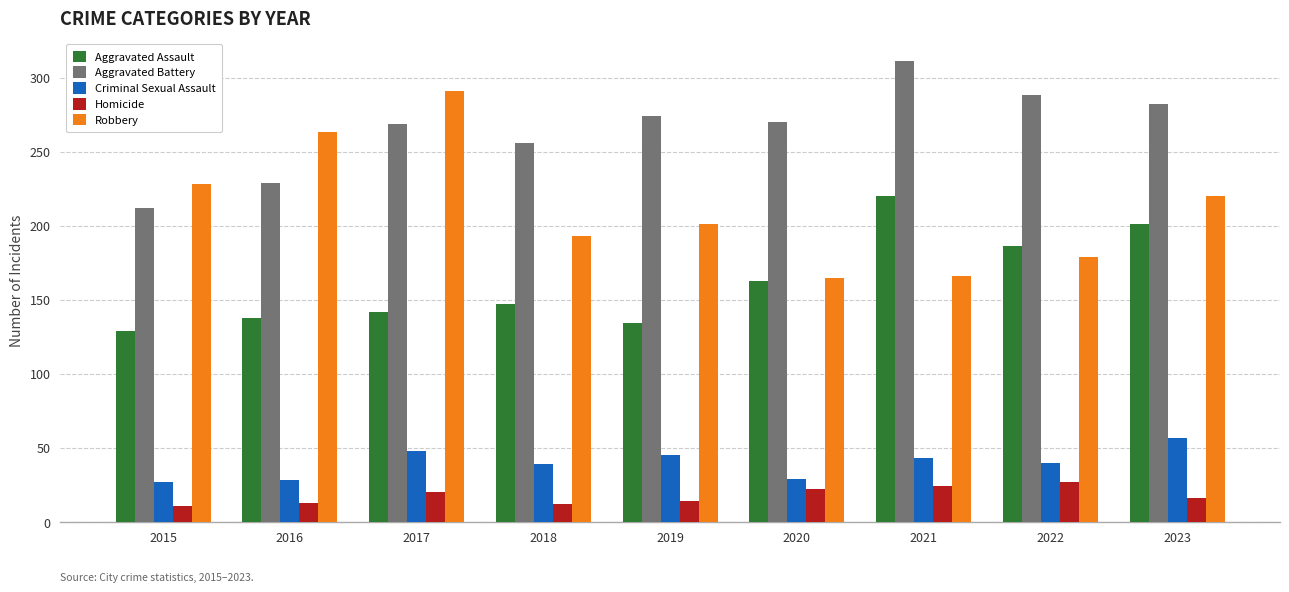

Which category has the highest value in the Aggravated Assault series?

2021